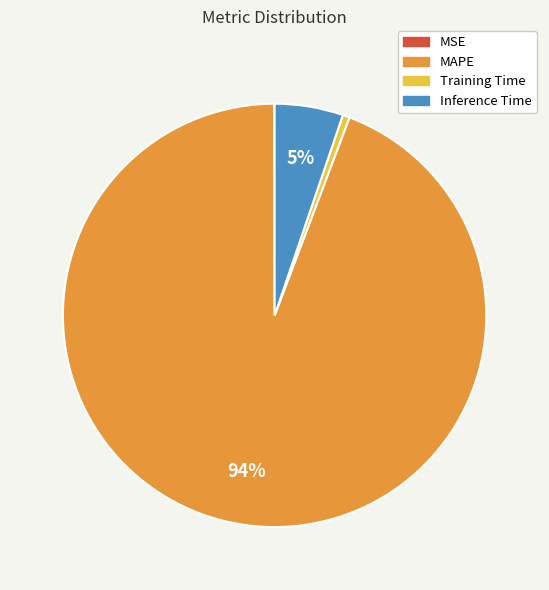

Is MAPE the majority of the pie?

Yes